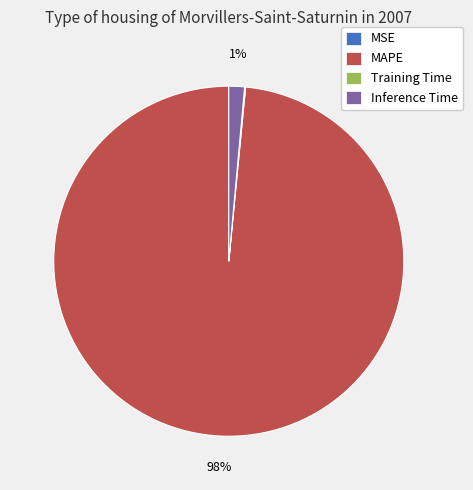

Which slice represents more than half of the pie?

MAPE